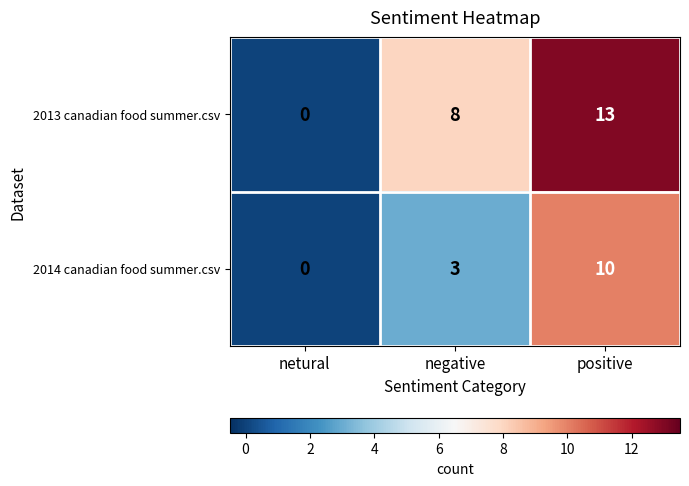

The value of 2014 canadian food summer.csv at negative is 5. True or false?

False